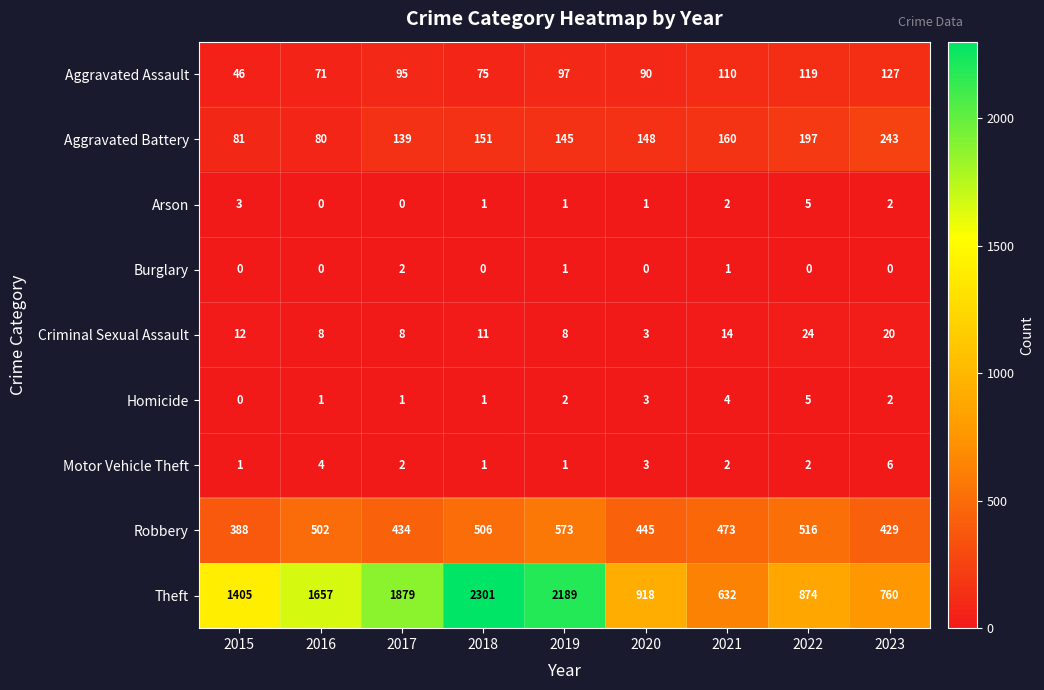

Count the number of data series in this chart.

9